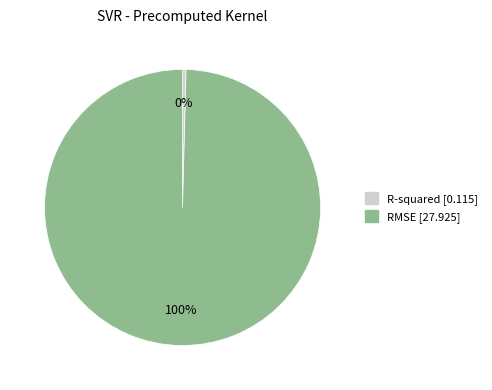

Which slice is the smallest?

R-squared